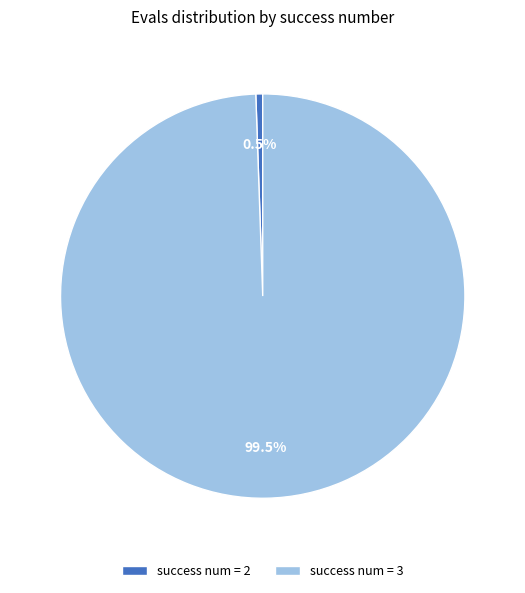

Between success num = 2 and success num = 3, which is larger?

success num = 3